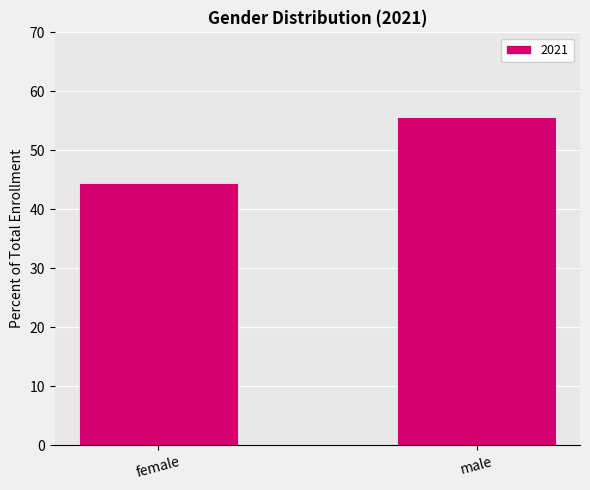

Reading left to right, transcribe all the data shown in this chart.

female=44.4	male=55.6